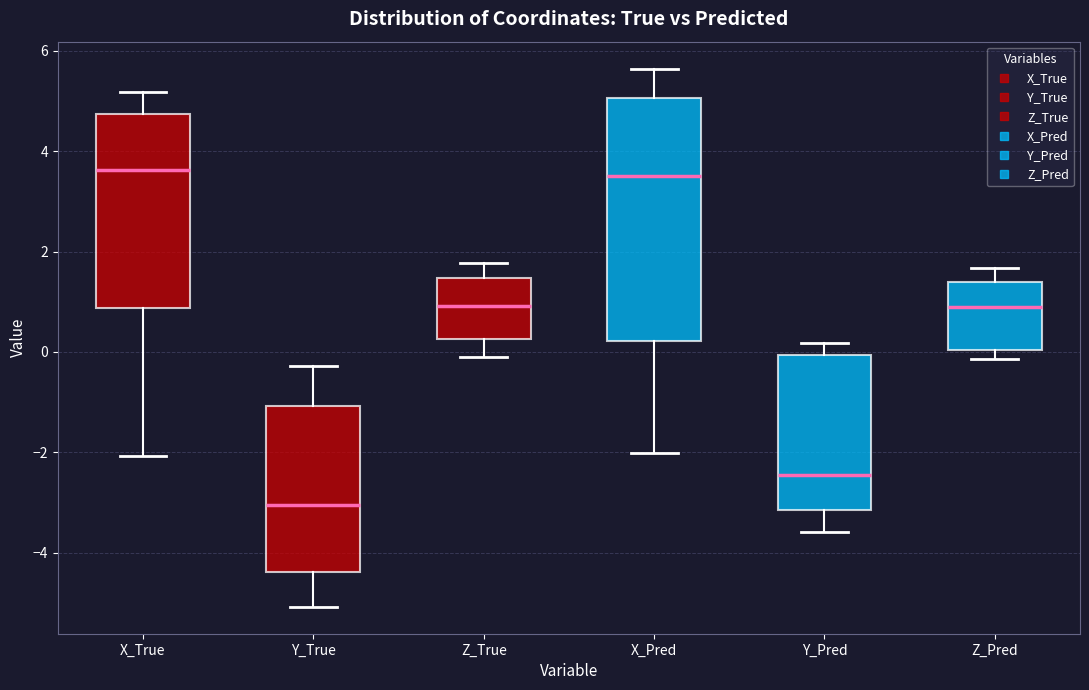

Reading left to right, read every box against the y-axis: the position of its median line, the range the box covers, and the ends of its whiskers. The values are not printed on the chart, so give them approximately, as read against the axis.

X_True: median 3.6, box 0.8 to 4.8, whiskers -2.0 to 5.2
Y_True: median -3.0, box -4.4 to -1.0, whiskers -5.0 to -0.2
Z_True: median 1.0, box 0.2 to 1.4, whiskers -0.2 to 1.8
X_Pred: median 3.4, box 0.2 to 5.0, whiskers -2.0 to 5.6
Y_Pred: median -2.4, box -3.2 to 0.0, whiskers -3.6 to 0.2
Z_Pred: median 1.0, box 0.0 to 1.4, whiskers -0.2 to 1.6